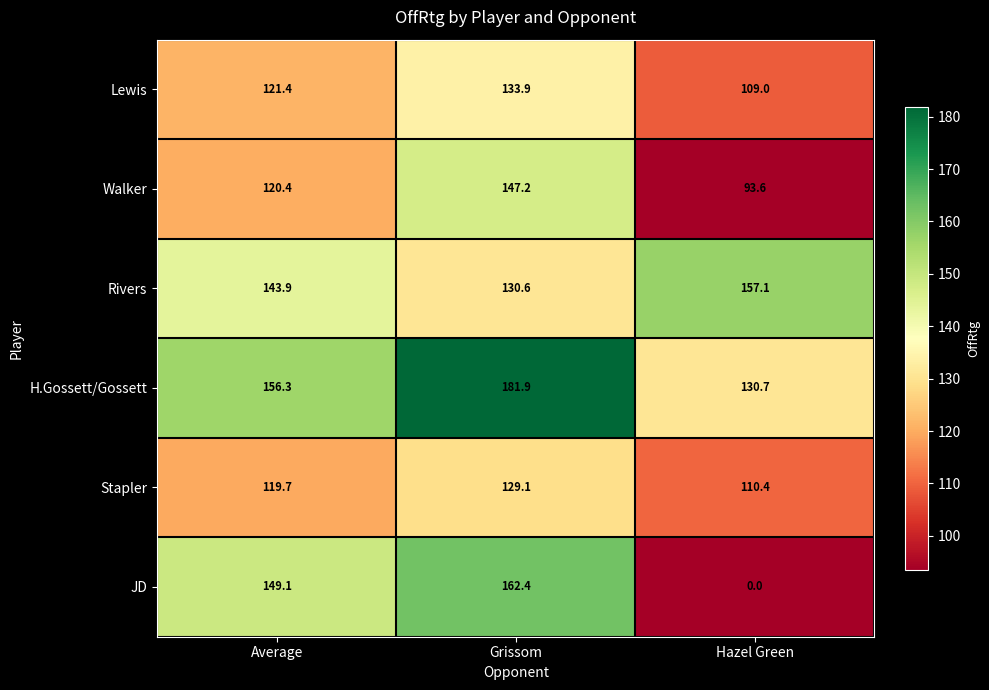

Is the value of JD at Average greater than the value of Walker at Average?

Yes